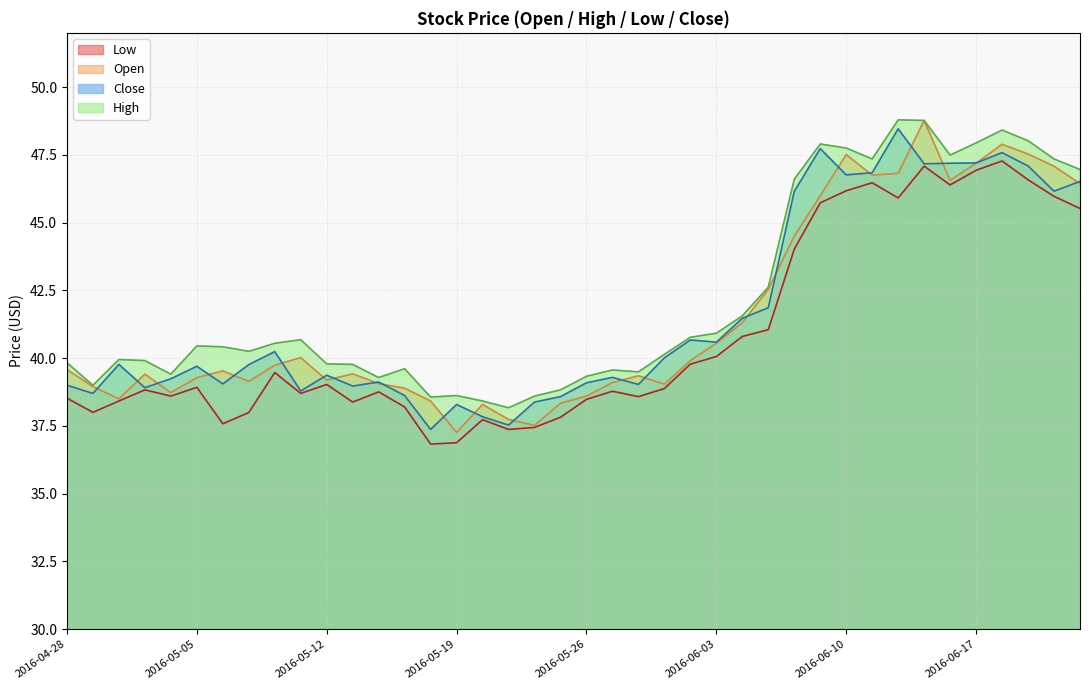

True or false: High and Low cross at least once.

False